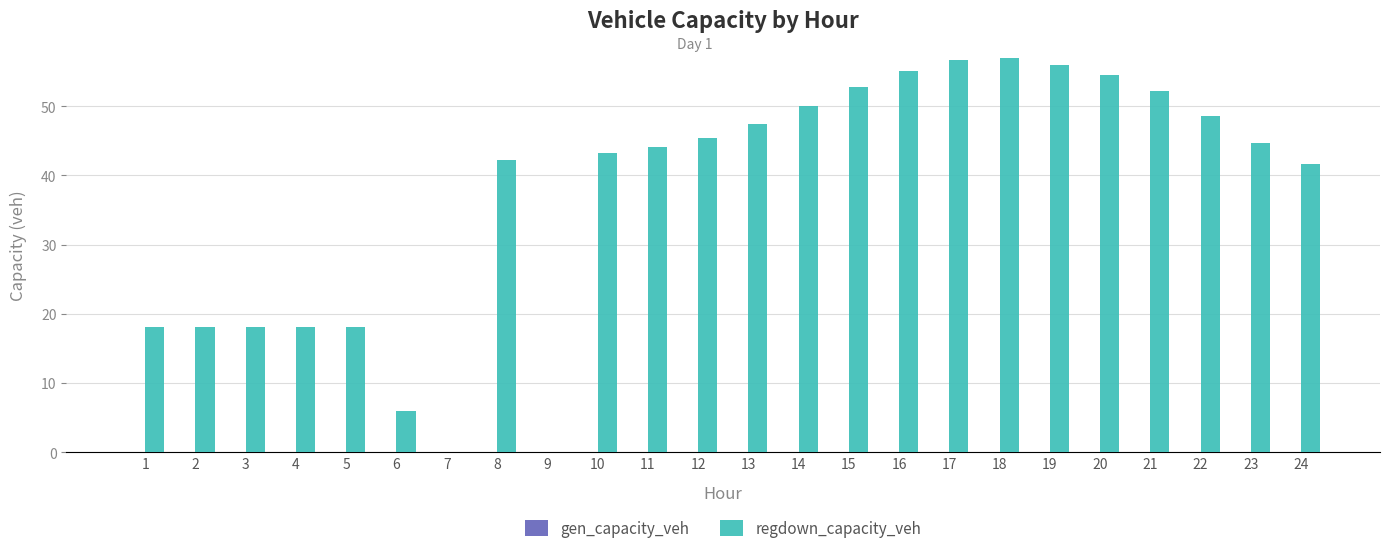

How many categories are shown in the chart?

24